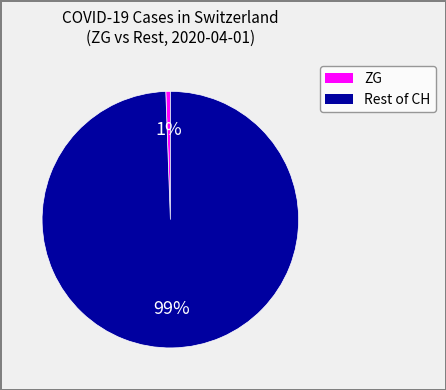

Is there a majority slice in this chart?

Yes